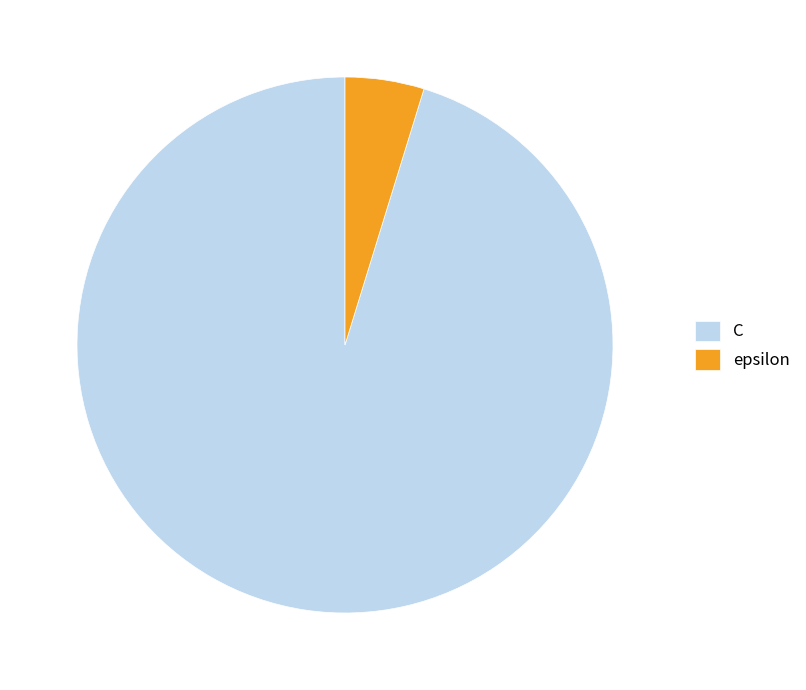

The C slice represents 95% of the pie. True or false?

True